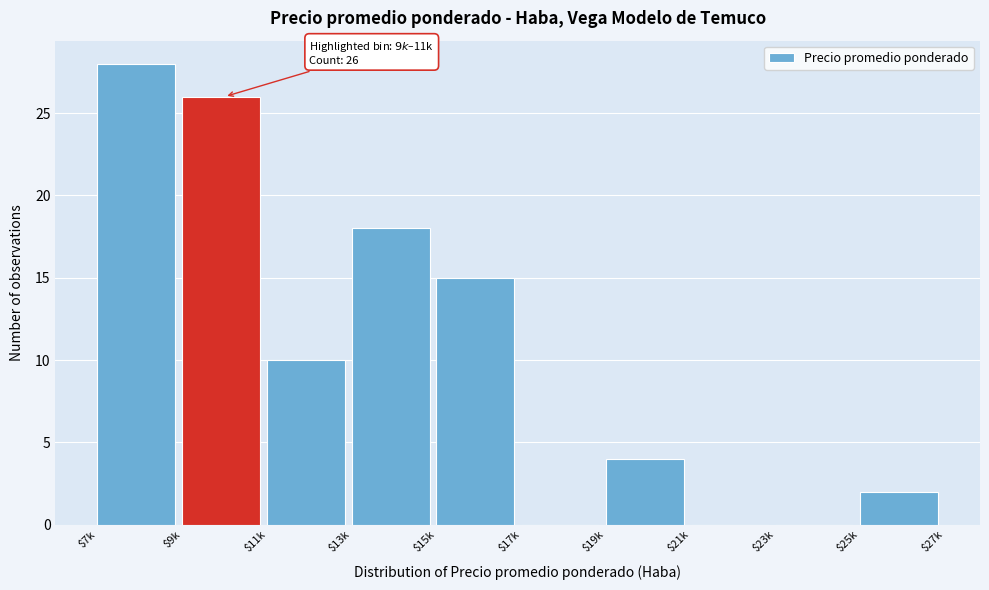

What value does the data have at $9k, to the nearest 5?

25